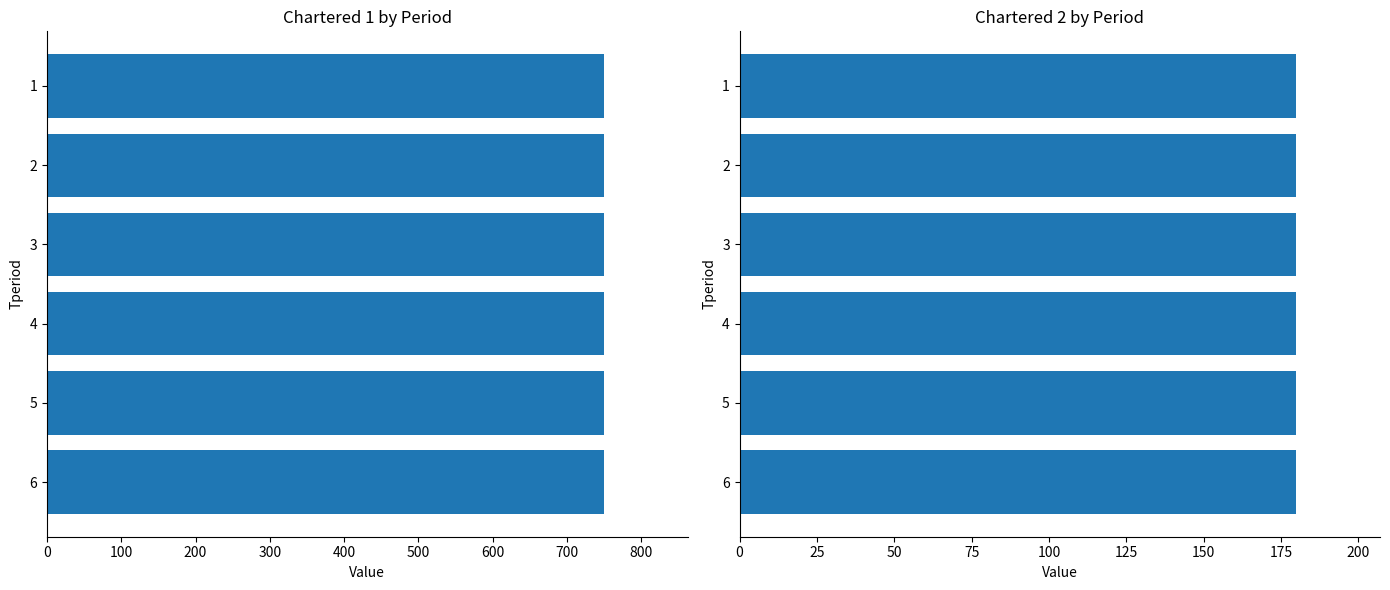

The Chartered 2 series shows 307 at 6. True or false?

False